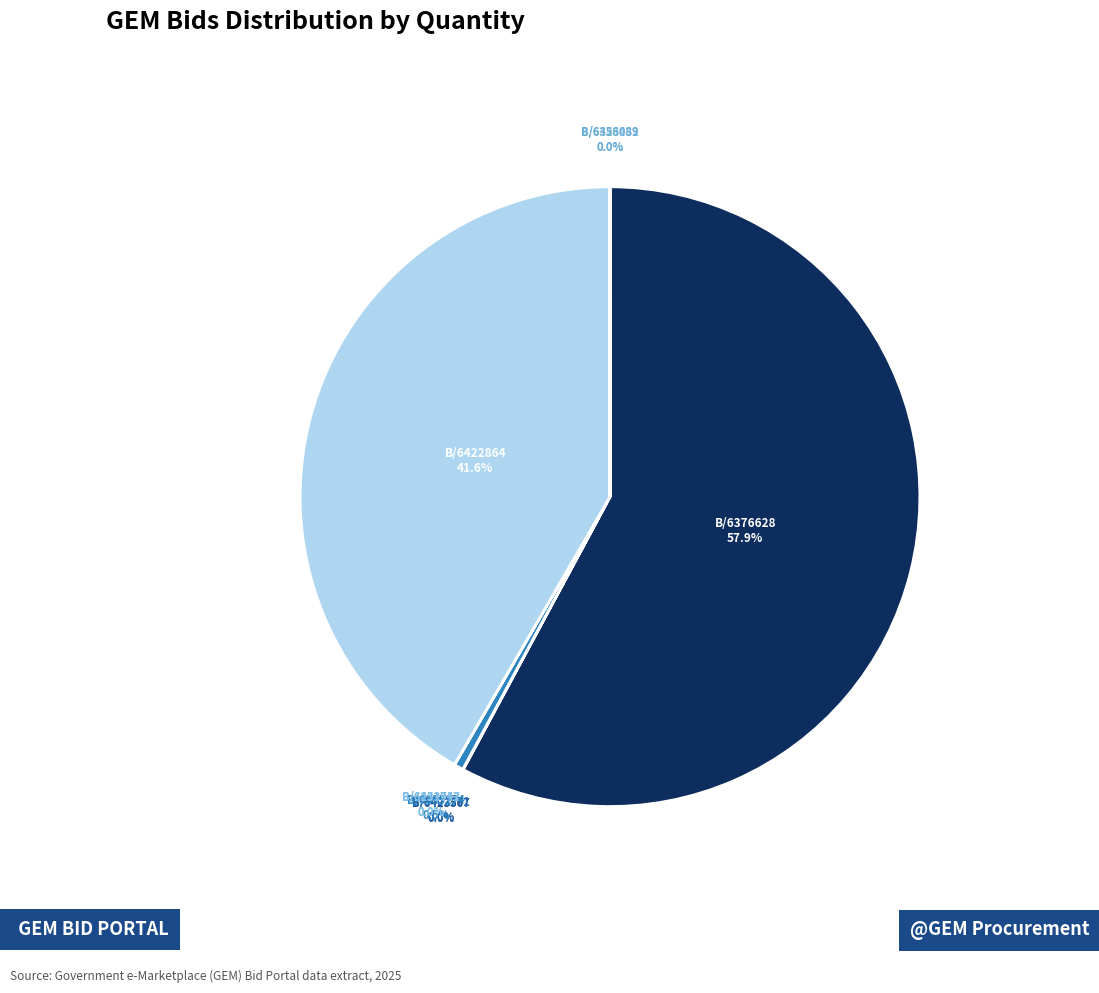

What is the majority slice?

B/6376628